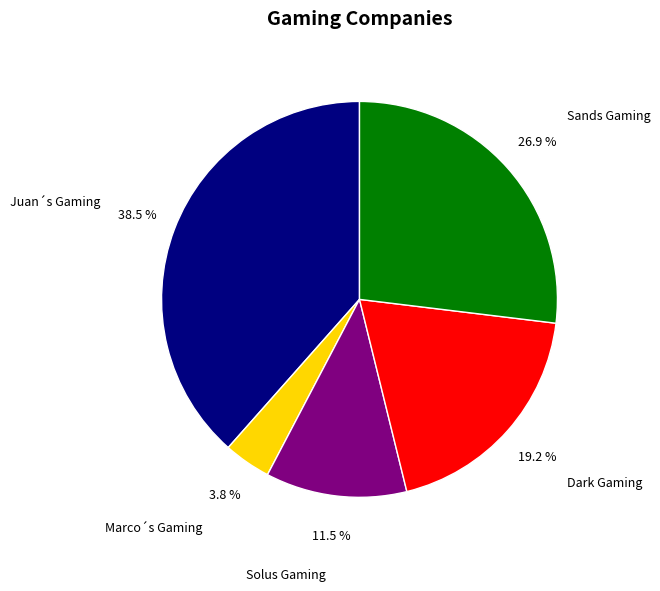

To the nearest percent, what is the difference between the Dark Gaming and Marco´s Gaming slice percentages?

15%